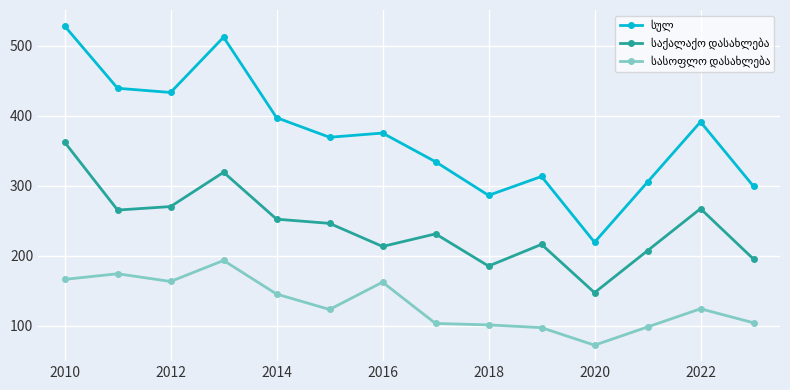

At how many categories does at least one series exceed 87?

14